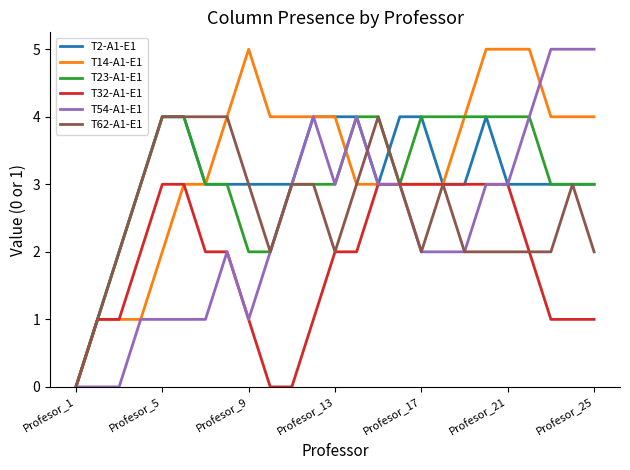

What is the maximum value shown in the chart?

5